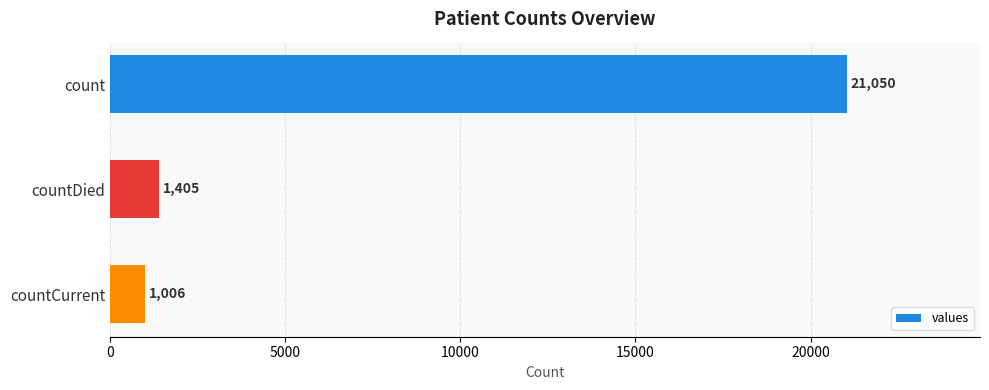

At which category does the chart reach its minimum across all series?

countCurrent